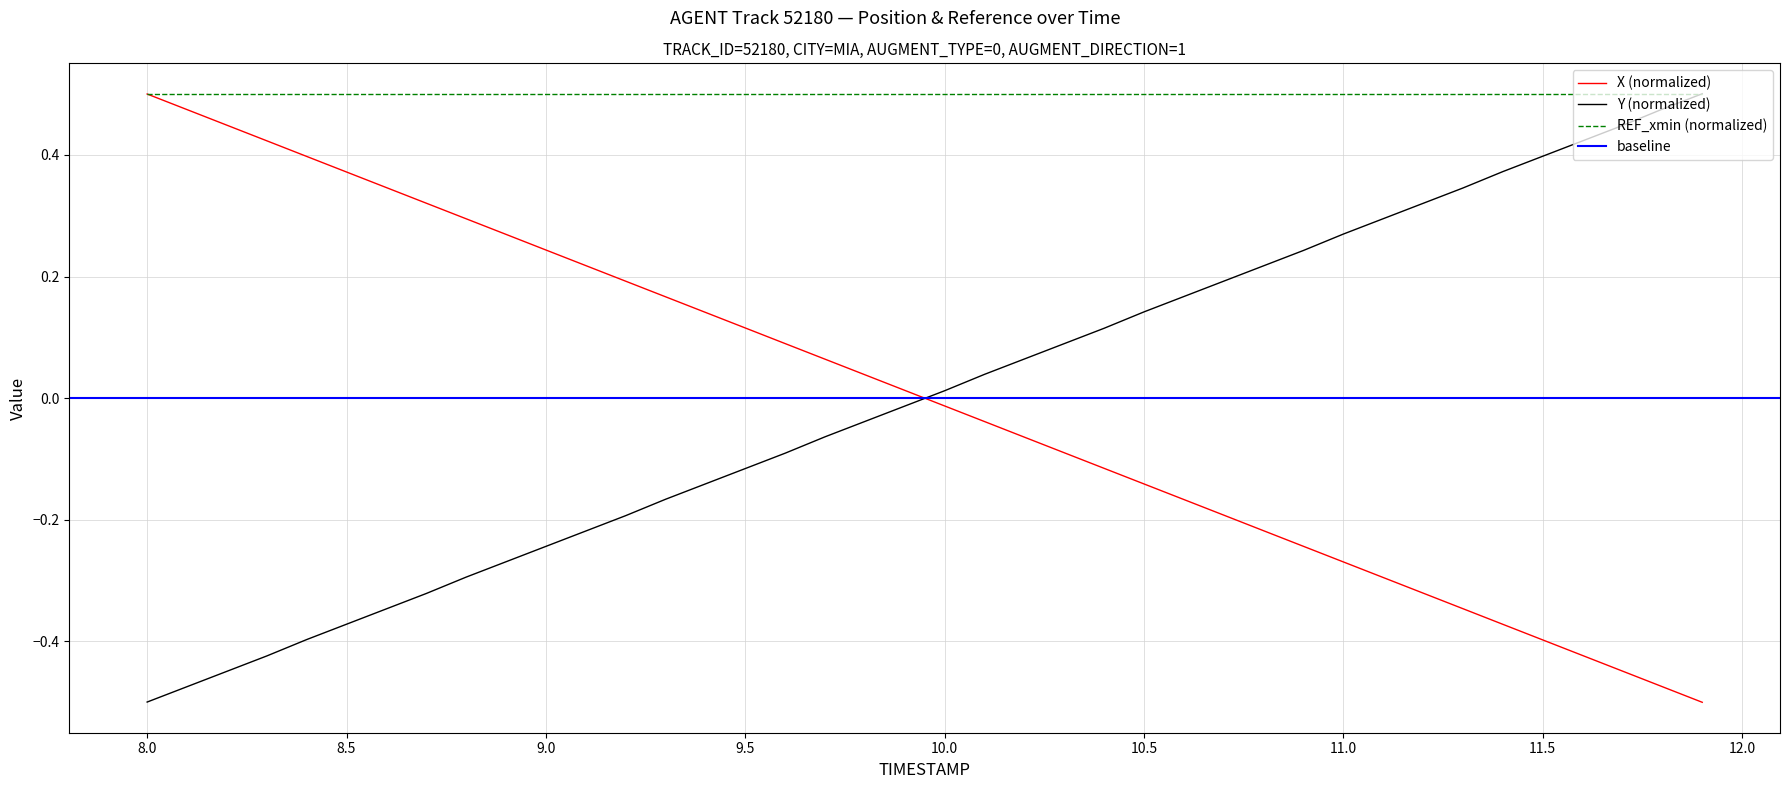

How many values in the Y series are below 0?

20